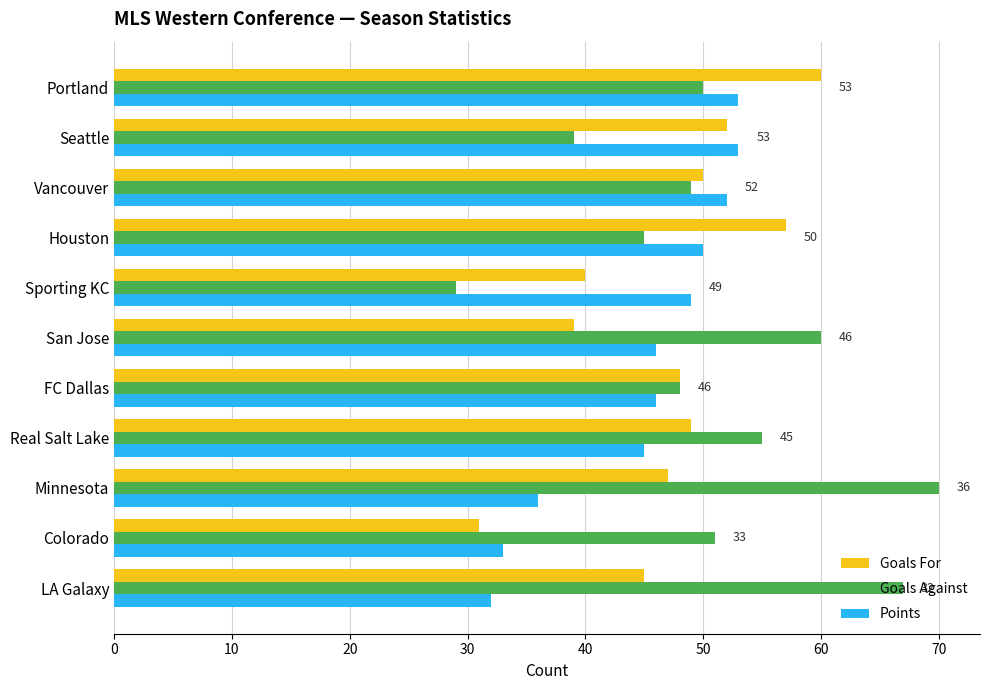

What is the average value of the Goals For series?

47